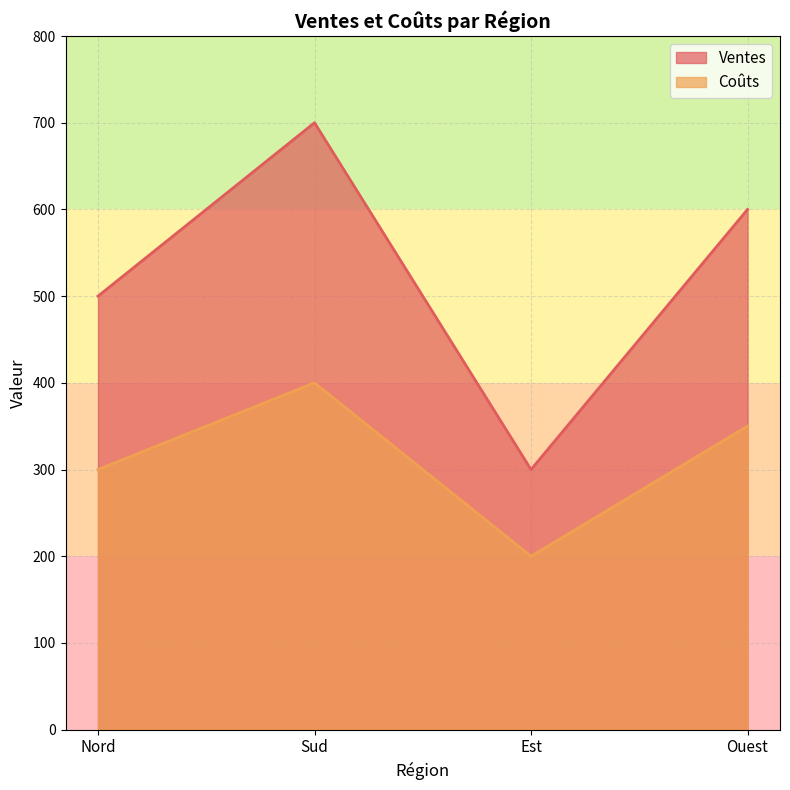

How many series are shown in this chart?

2